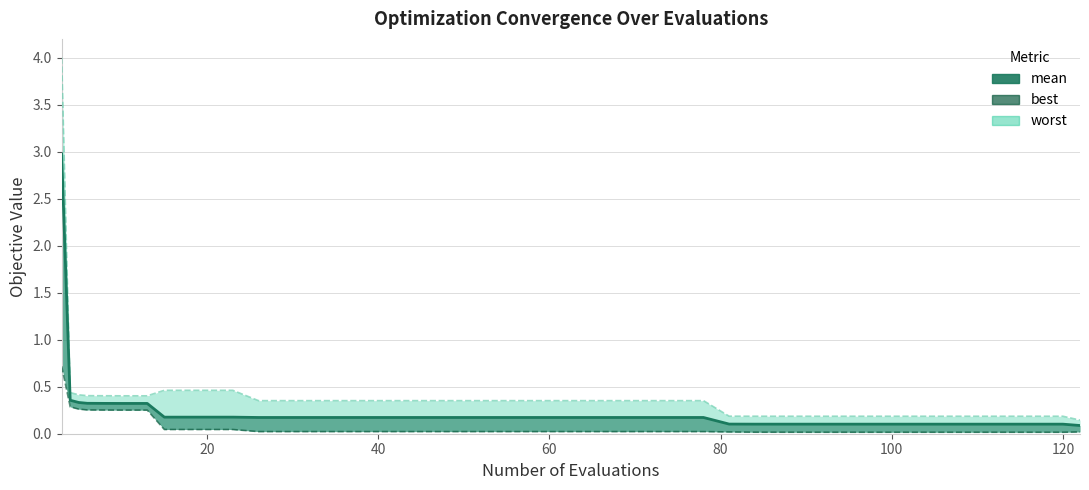

True or false: mean and worst intersect in this chart.

False